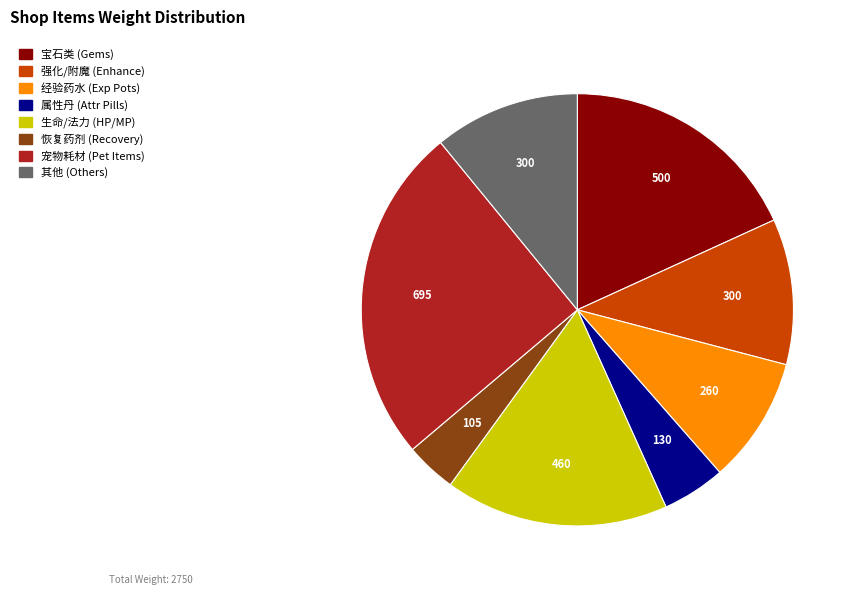

Does any single category account for the majority?

No